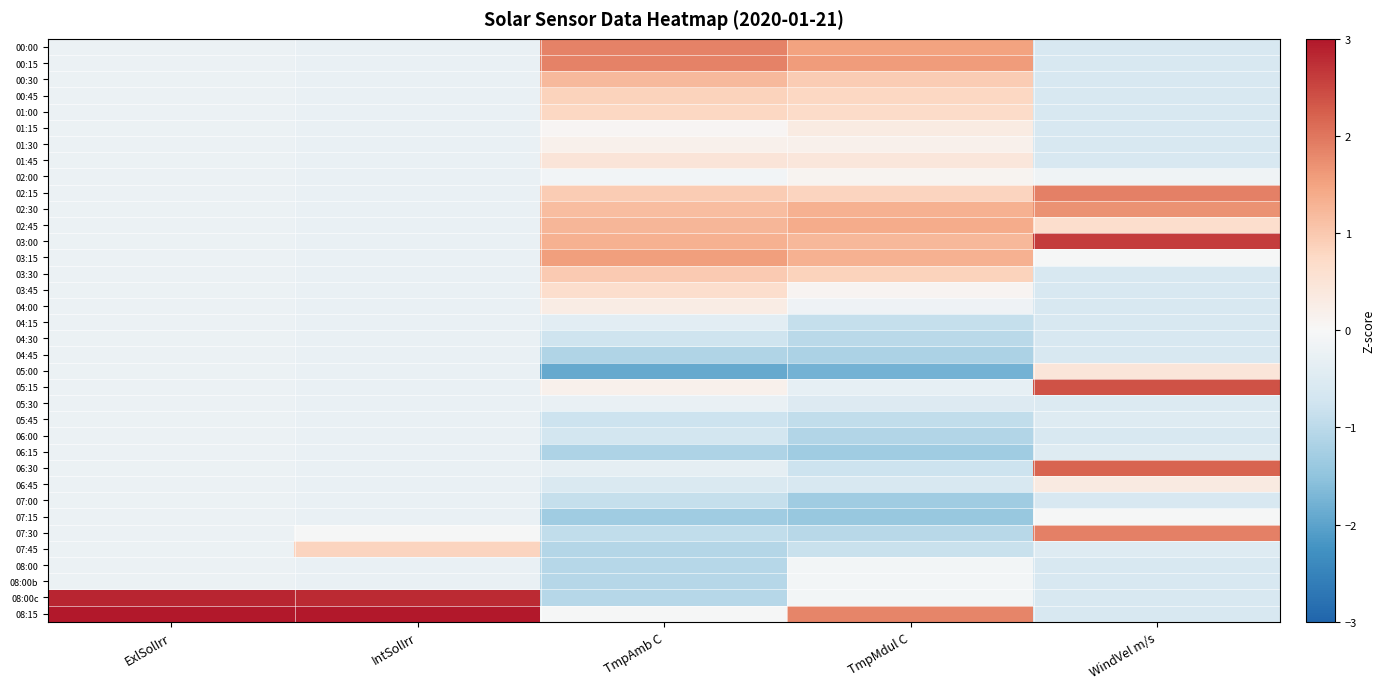

Which label corresponds to the largest value in the chart?

ExlSolIrr